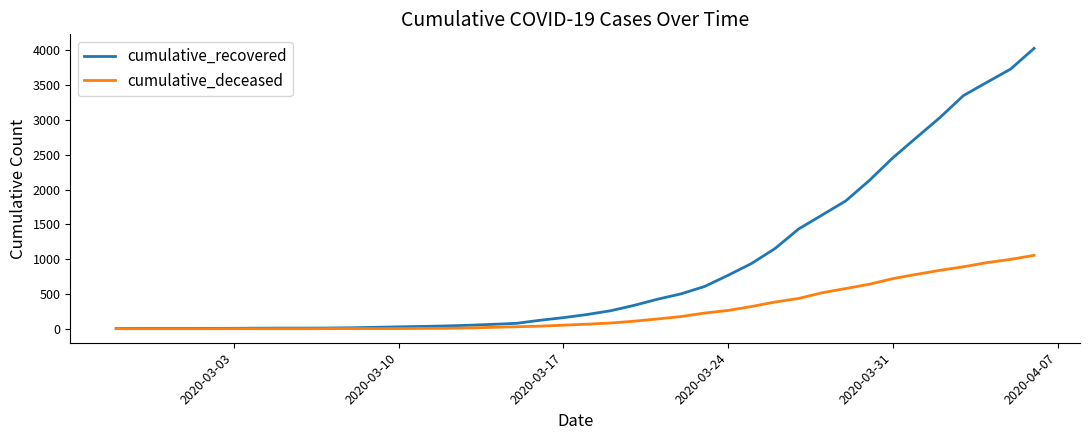

List the series in order of their overall mean, highest first.

cumulative_recovered, cumulative_deceased